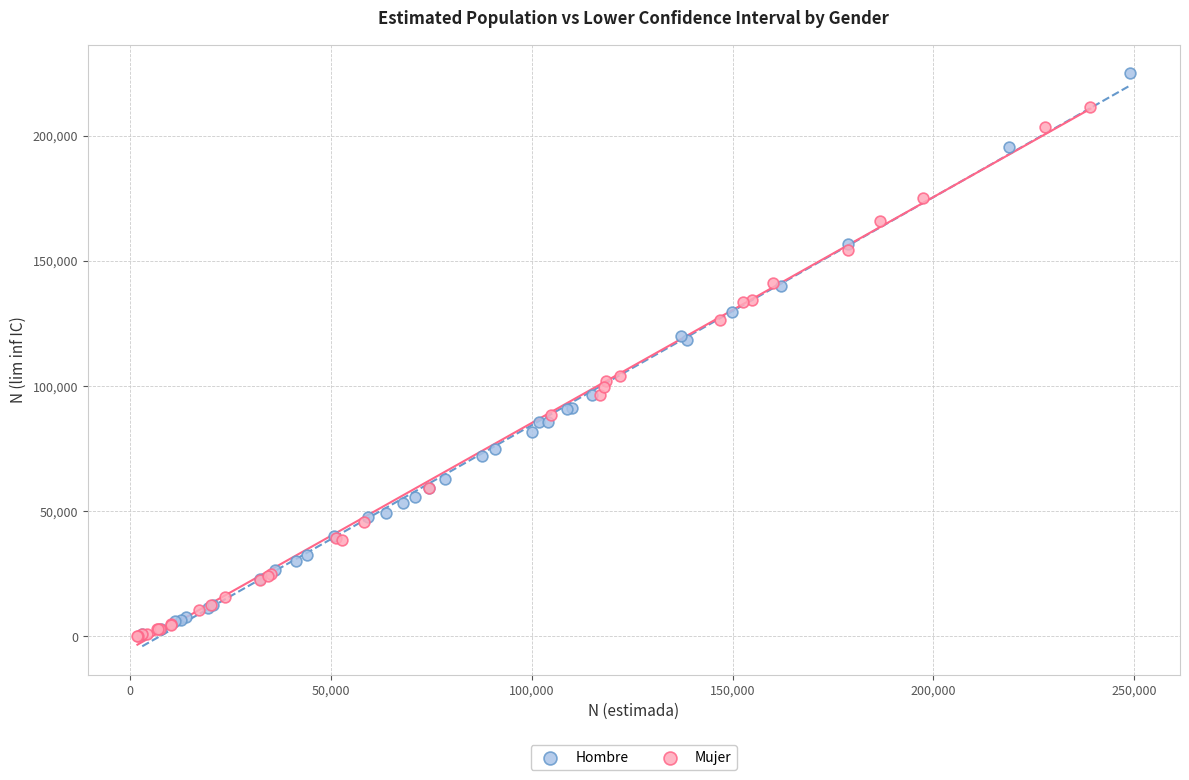

What are all the series names shown in the legend?

Hombre, Mujer